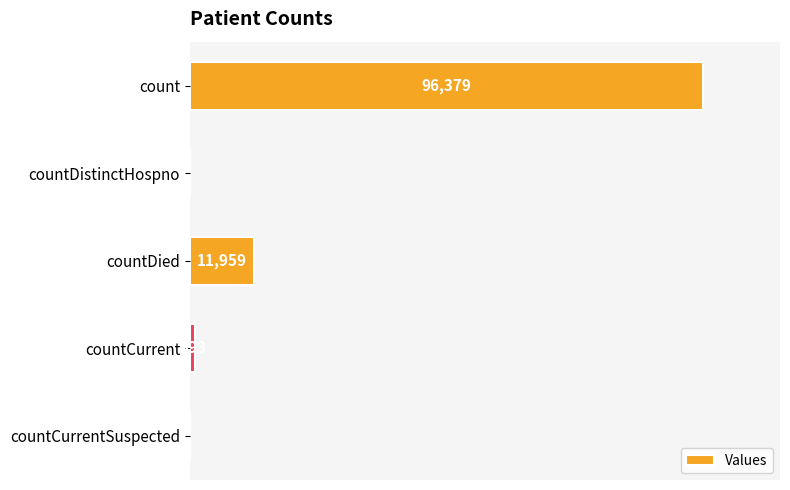

Which category has the highest value across all series?

count